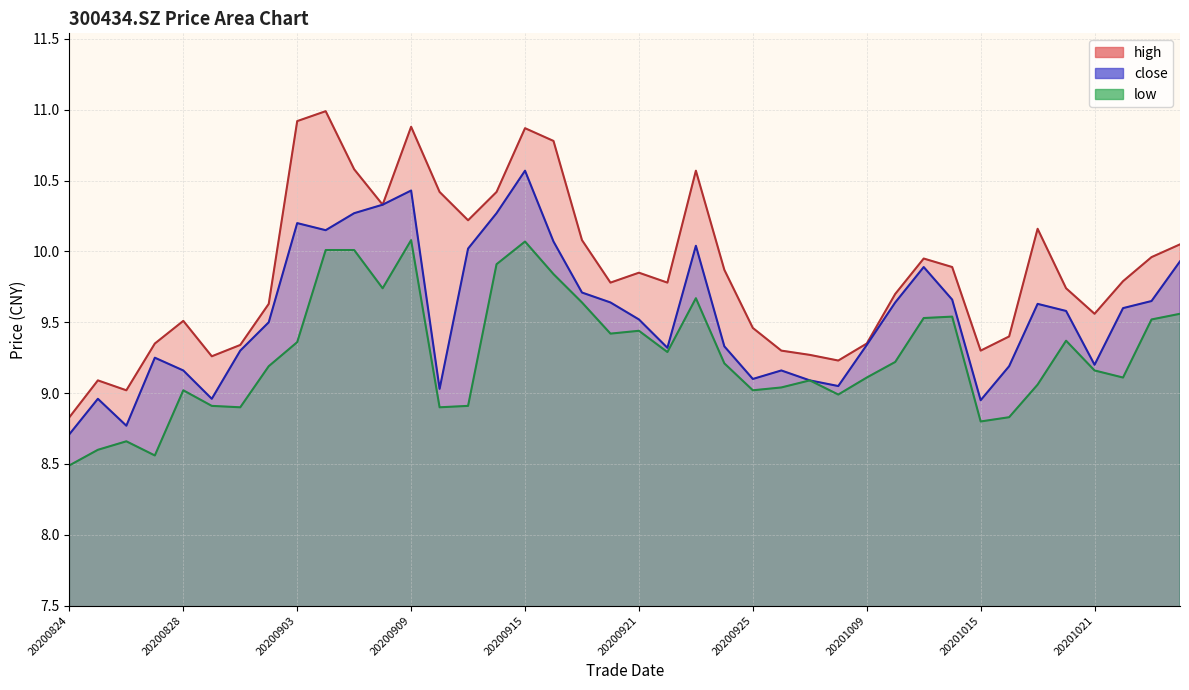

Which series has the largest total across all categories?

high